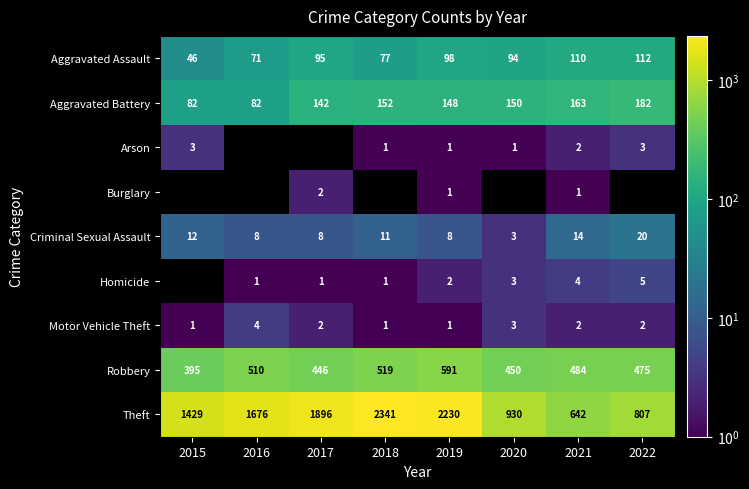

What is the spread (max minus min) of values at 2015?

1428.0